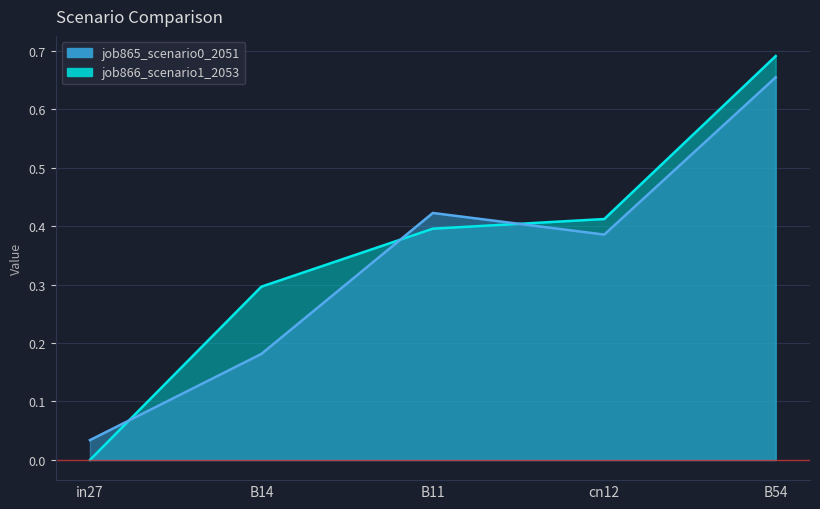

What is the difference between the second highest and minimum values in the job866_scenario1_2053 series?

0.4